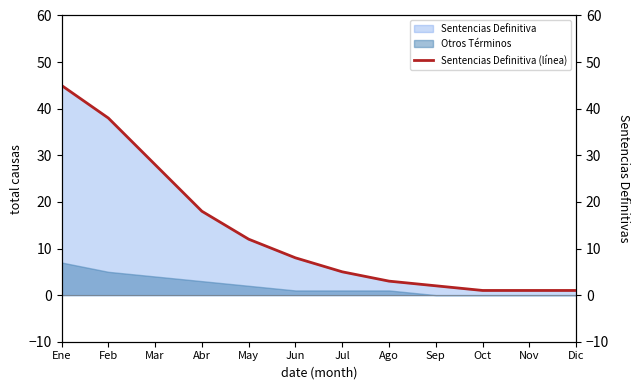

The value of Otros Términos at Feb is 5. True or false?

True